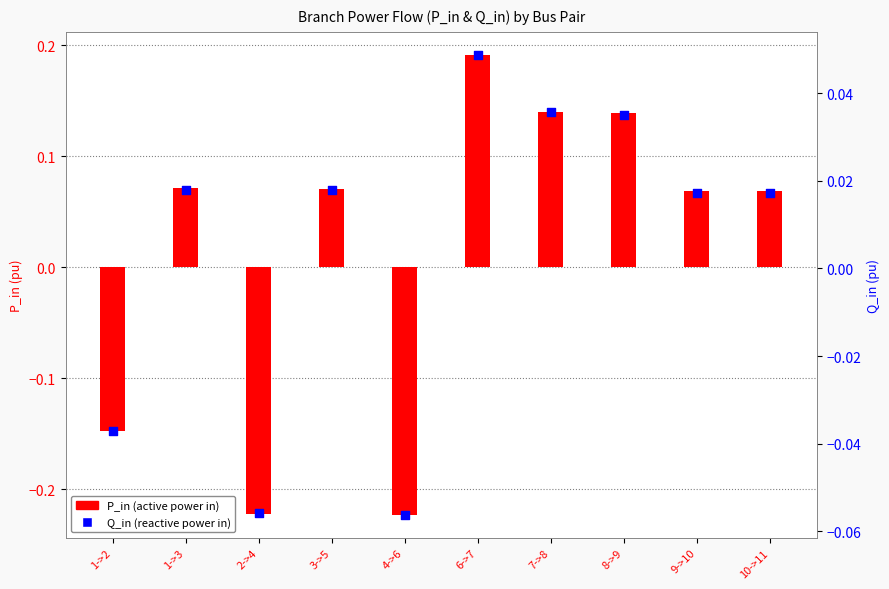

Which series has the largest total across all categories?

P_in